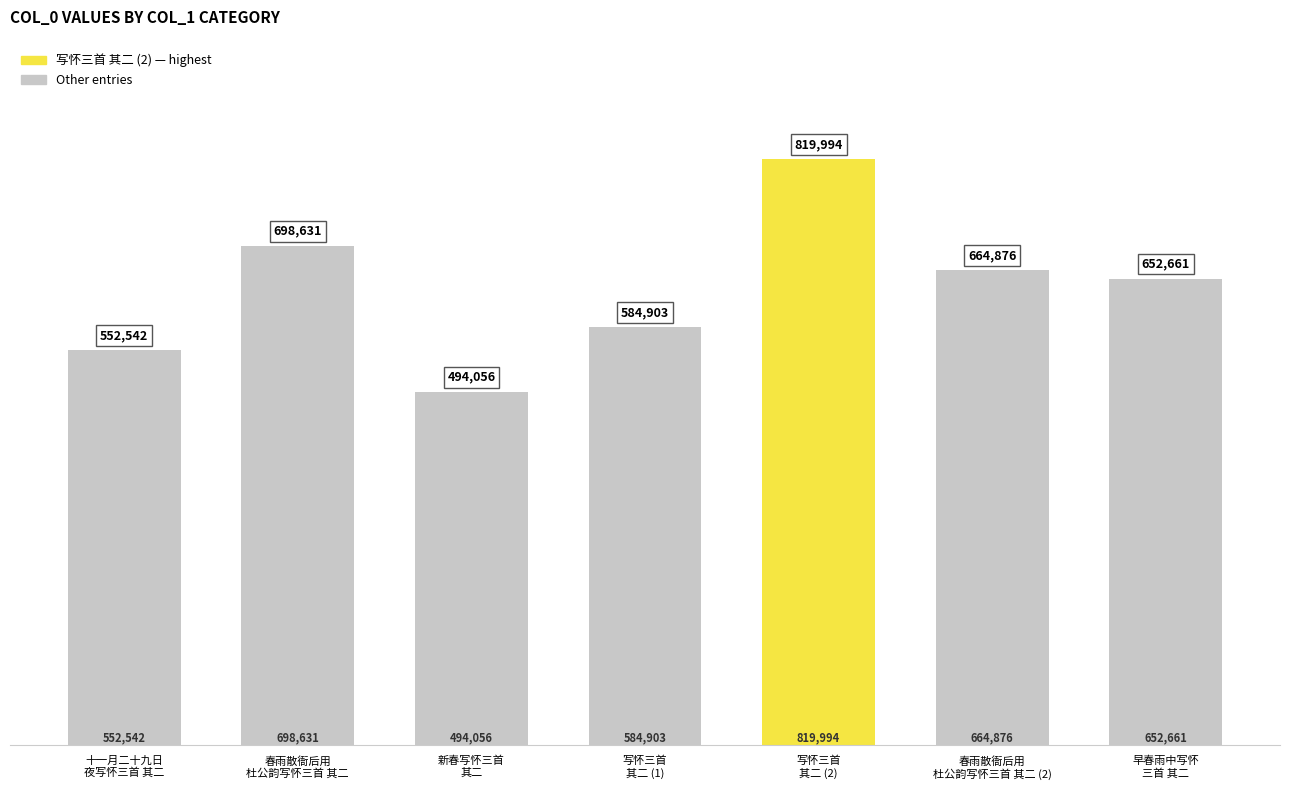

Is it true that the value at 春雨散衙后用
杜公韵写怀三首 其二 is 1153157?

False